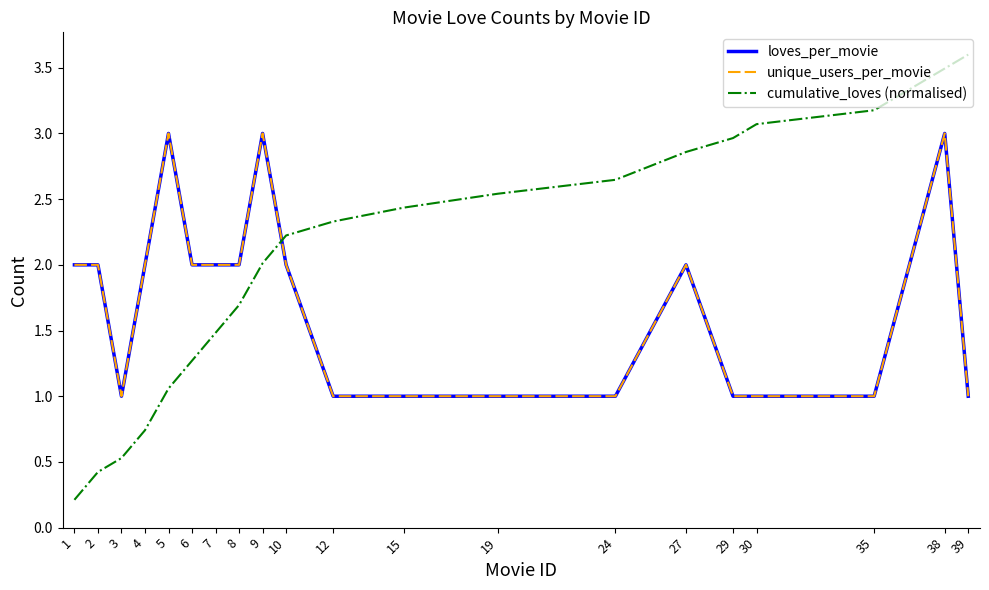

Which series changed the most between 35 and 38?

loves_per_movie